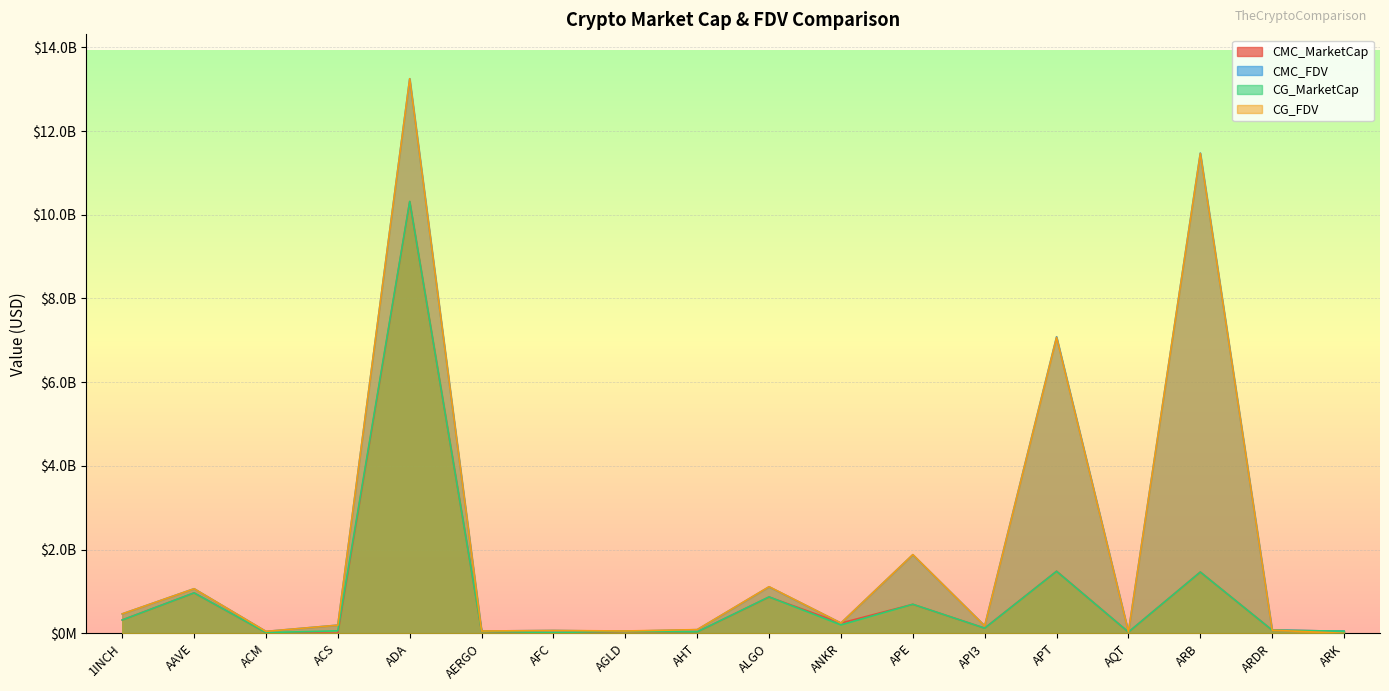

True or false: CG_MarketCap and CG_FDV intersect in this chart.

False